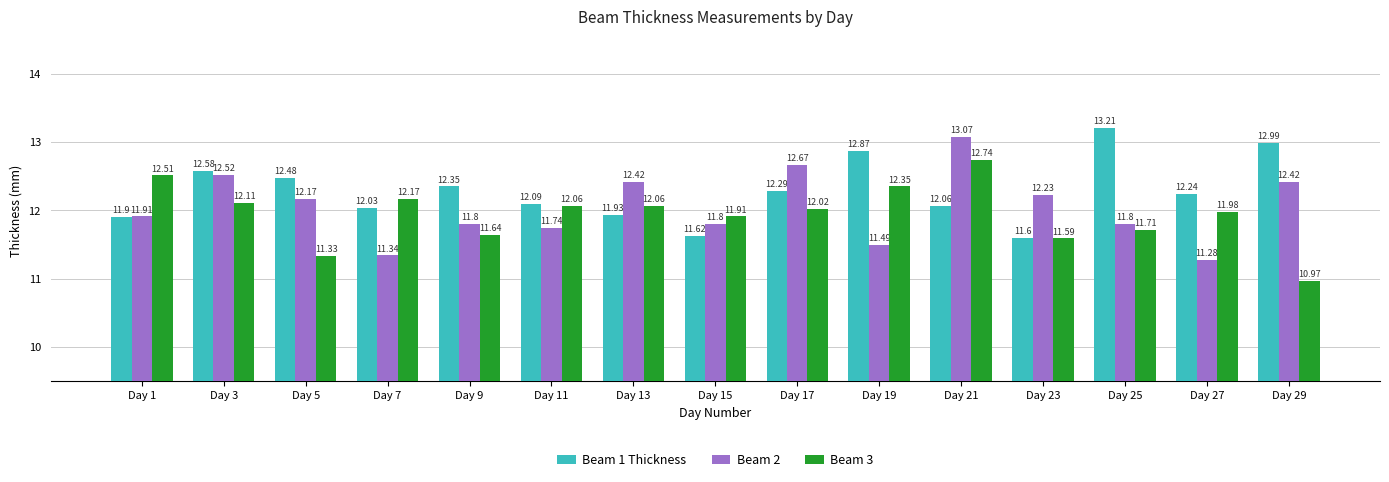

What is the highest value of the Beam 2 series?

13.1